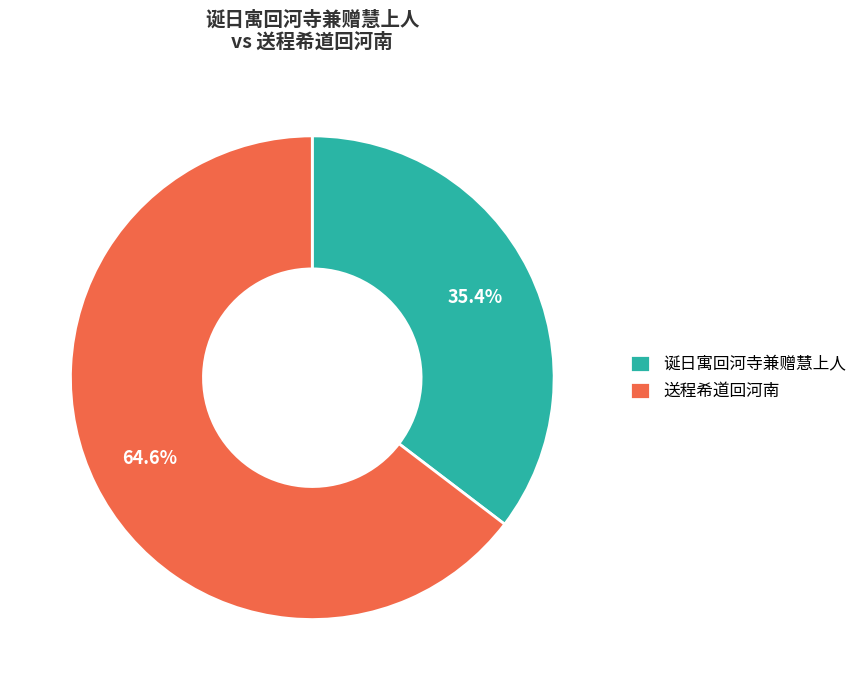

Is it true that 送程希道回河南 is 65% of the pie?

True